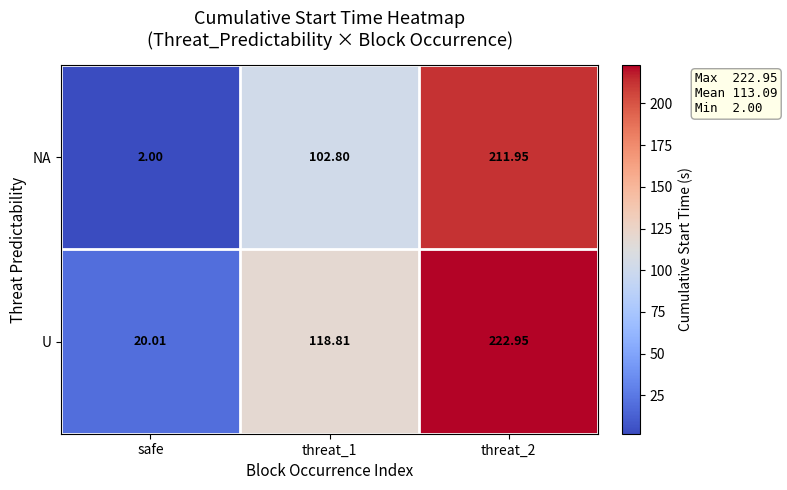

At which category is the sum across all series the highest?

threat_2